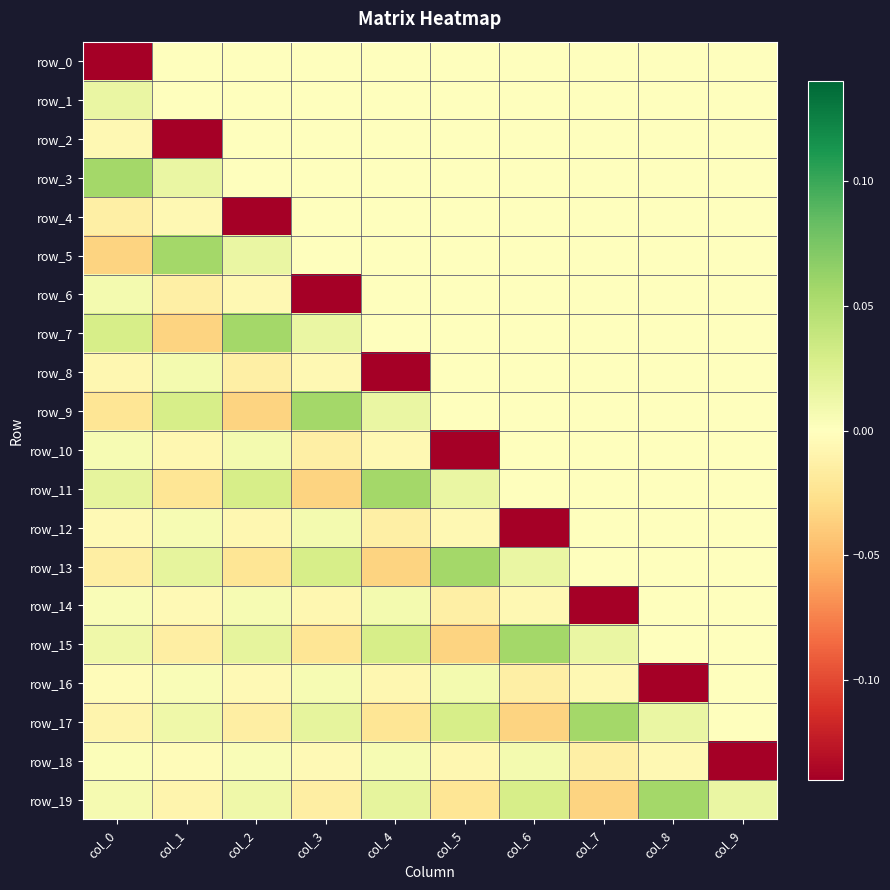

Reading left to right, list all the values displayed in this chart.

row_0: col_0=-0.1	col_1=0.0	col_2=0.0	col_3=0.0	col_4=0.0	col_5=0.0	col_6=0.0	col_7=0.0	col_8=0.0	col_9=0.0
row_1: col_0=0.0	col_1=0.0	col_2=0.0	col_3=0.0	col_4=0.0	col_5=0.0	col_6=0.0	col_7=0.0	col_8=0.0	col_9=0.0
row_2: col_0=-0.0	col_1=-0.1	col_2=0.0	col_3=0.0	col_4=0.0	col_5=0.0	col_6=0.0	col_7=0.0	col_8=0.0	col_9=0.0
row_3: col_0=0.1	col_1=0.0	col_2=0.0	col_3=0.0	col_4=0.0	col_5=0.0	col_6=0.0	col_7=0.0	col_8=0.0	col_9=0.0
row_4: col_0=-0.0	col_1=-0.0	col_2=-0.1	col_3=0.0	col_4=0.0	col_5=0.0	col_6=0.0	col_7=0.0	col_8=0.0	col_9=0.0
row_5: col_0=-0.0	col_1=0.1	col_2=0.0	col_3=0.0	col_4=0.0	col_5=0.0	col_6=0.0	col_7=0.0	col_8=0.0	col_9=0.0
row_6: col_0=0.0	col_1=-0.0	col_2=-0.0	col_3=-0.1	col_4=0.0	col_5=0.0	col_6=0.0	col_7=0.0	col_8=0.0	col_9=0.0
row_7: col_0=0.0	col_1=-0.0	col_2=0.1	col_3=0.0	col_4=0.0	col_5=0.0	col_6=0.0	col_7=0.0	col_8=0.0	col_9=0.0
row_8: col_0=-0.0	col_1=0.0	col_2=-0.0	col_3=-0.0	col_4=-0.1	col_5=0.0	col_6=0.0	col_7=0.0	col_8=0.0	col_9=0.0
row_9: col_0=-0.0	col_1=0.0	col_2=-0.0	col_3=0.1	col_4=0.0	col_5=0.0	col_6=0.0	col_7=0.0	col_8=0.0	col_9=0.0
row_10: col_0=0.0	col_1=-0.0	col_2=0.0	col_3=-0.0	col_4=-0.0	col_5=-0.1	col_6=0.0	col_7=0.0	col_8=0.0	col_9=0.0
row_11: col_0=0.0	col_1=-0.0	col_2=0.0	col_3=-0.0	col_4=0.1	col_5=0.0	col_6=0.0	col_7=0.0	col_8=0.0	col_9=0.0
row_12: col_0=-0.0	col_1=0.0	col_2=-0.0	col_3=0.0	col_4=-0.0	col_5=-0.0	col_6=-0.1	col_7=0.0	col_8=0.0	col_9=0.0
row_13: col_0=-0.0	col_1=0.0	col_2=-0.0	col_3=0.0	col_4=-0.0	col_5=0.1	col_6=0.0	col_7=0.0	col_8=0.0	col_9=0.0
row_14: col_0=0.0	col_1=-0.0	col_2=0.0	col_3=-0.0	col_4=0.0	col_5=-0.0	col_6=-0.0	col_7=-0.1	col_8=0.0	col_9=0.0
row_15: col_0=0.0	col_1=-0.0	col_2=0.0	col_3=-0.0	col_4=0.0	col_5=-0.0	col_6=0.1	col_7=0.0	col_8=0.0	col_9=0.0
row_16: col_0=-0.0	col_1=0.0	col_2=-0.0	col_3=0.0	col_4=-0.0	col_5=0.0	col_6=-0.0	col_7=-0.0	col_8=-0.1	col_9=0.0
row_17: col_0=-0.0	col_1=0.0	col_2=-0.0	col_3=0.0	col_4=-0.0	col_5=0.0	col_6=-0.0	col_7=0.1	col_8=0.0	col_9=0.0
row_18: col_0=0.0	col_1=-0.0	col_2=0.0	col_3=-0.0	col_4=0.0	col_5=-0.0	col_6=0.0	col_7=-0.0	col_8=-0.0	col_9=-0.1
row_19: col_0=0.0	col_1=-0.0	col_2=0.0	col_3=-0.0	col_4=0.0	col_5=-0.0	col_6=0.0	col_7=-0.0	col_8=0.1	col_9=0.0